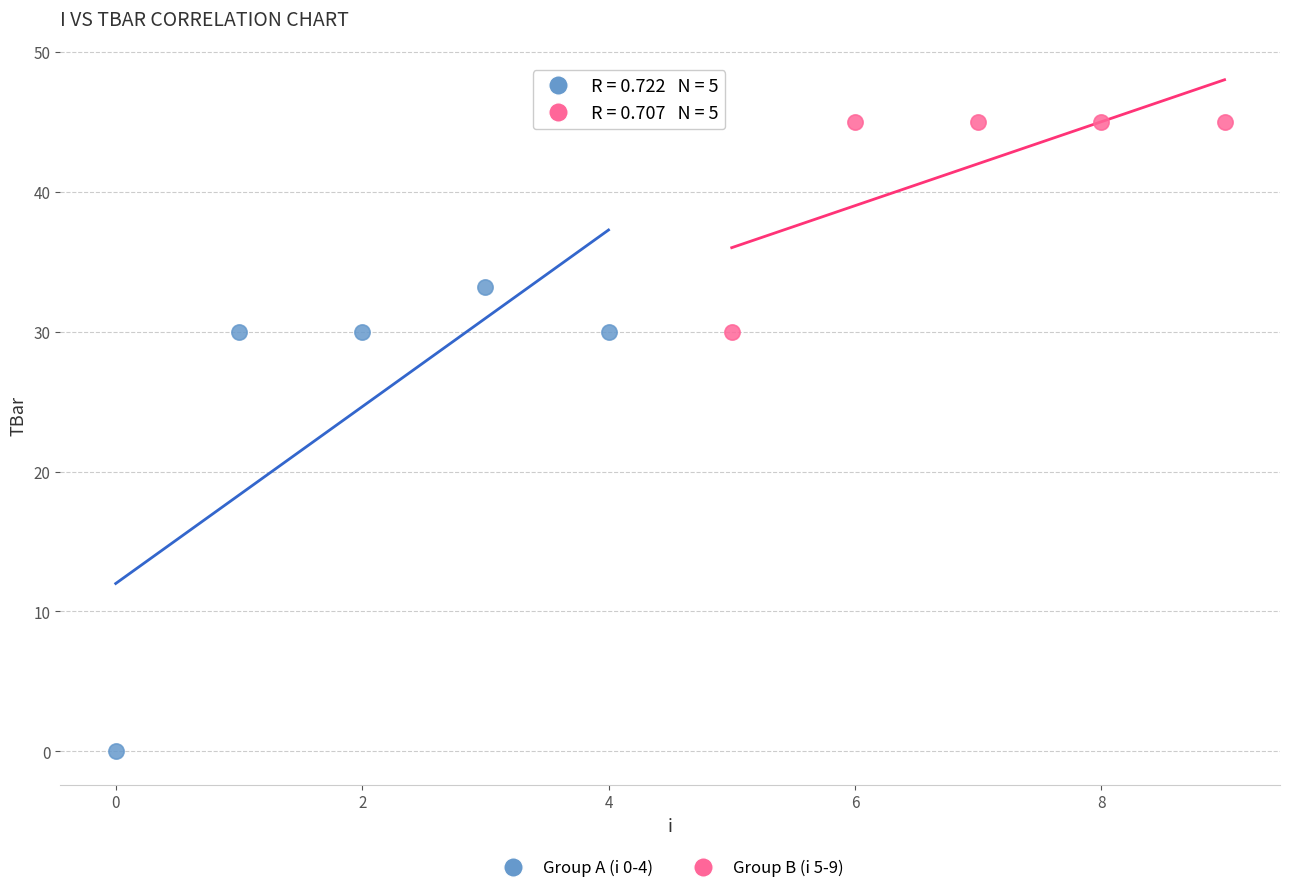

Which series reaches the maximum Y coordinate?

Group B (i 5-9)